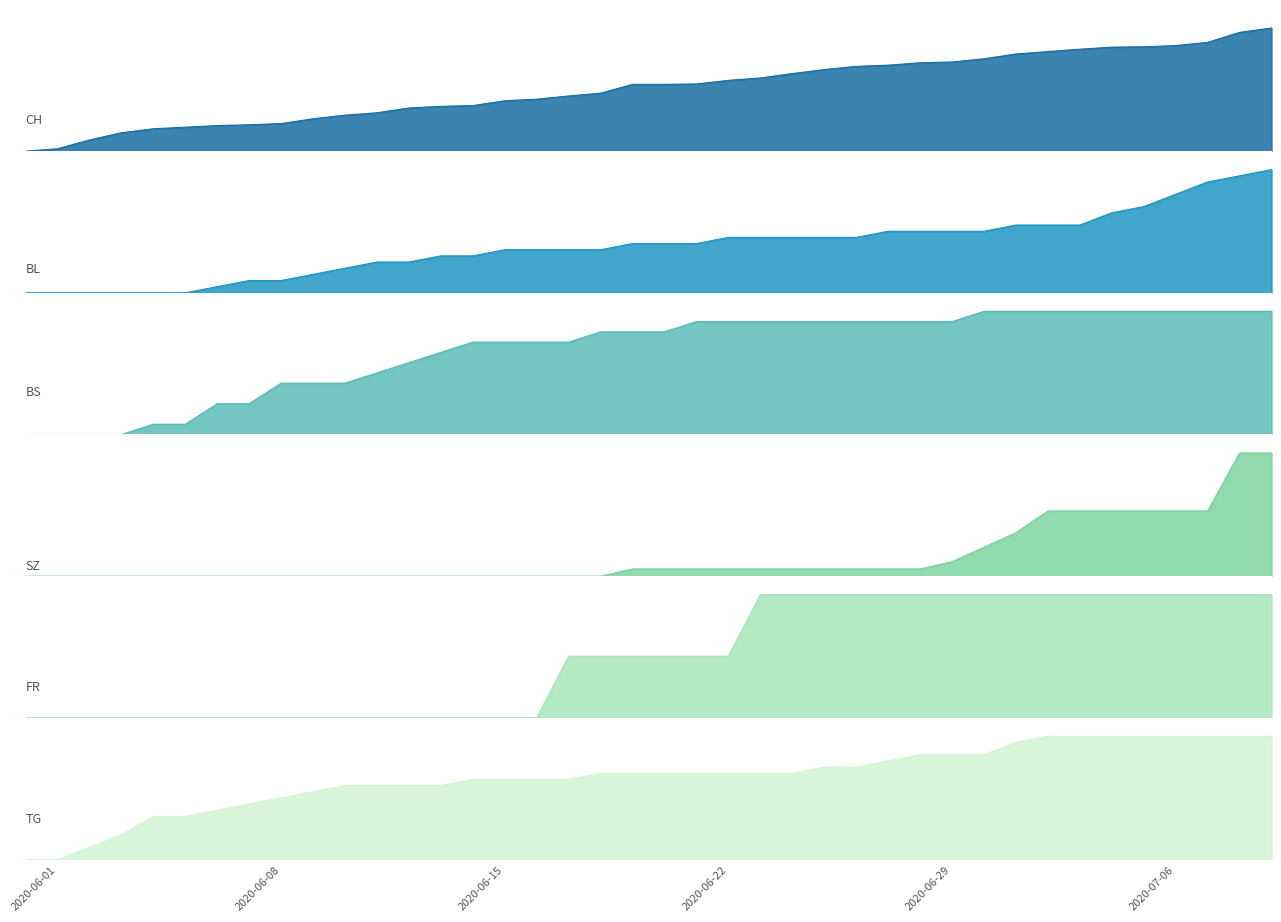

Which series has the largest range (max minus min)?

CH